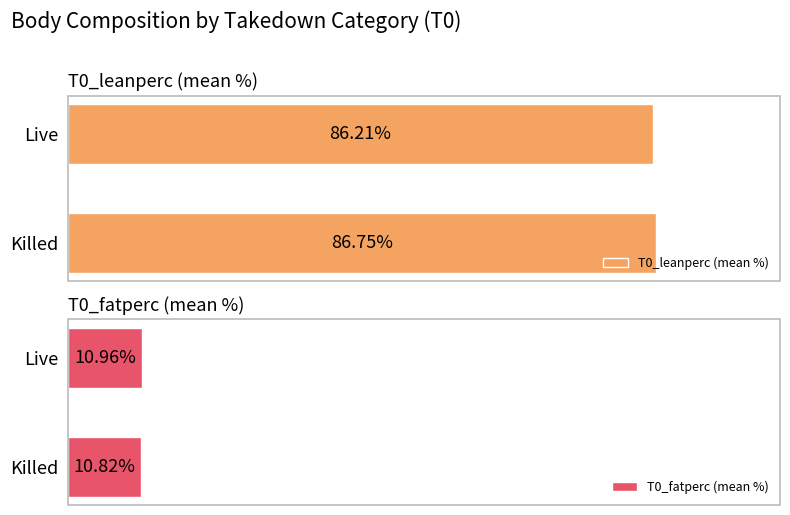

At how many categories does at least one series exceed 85?

2